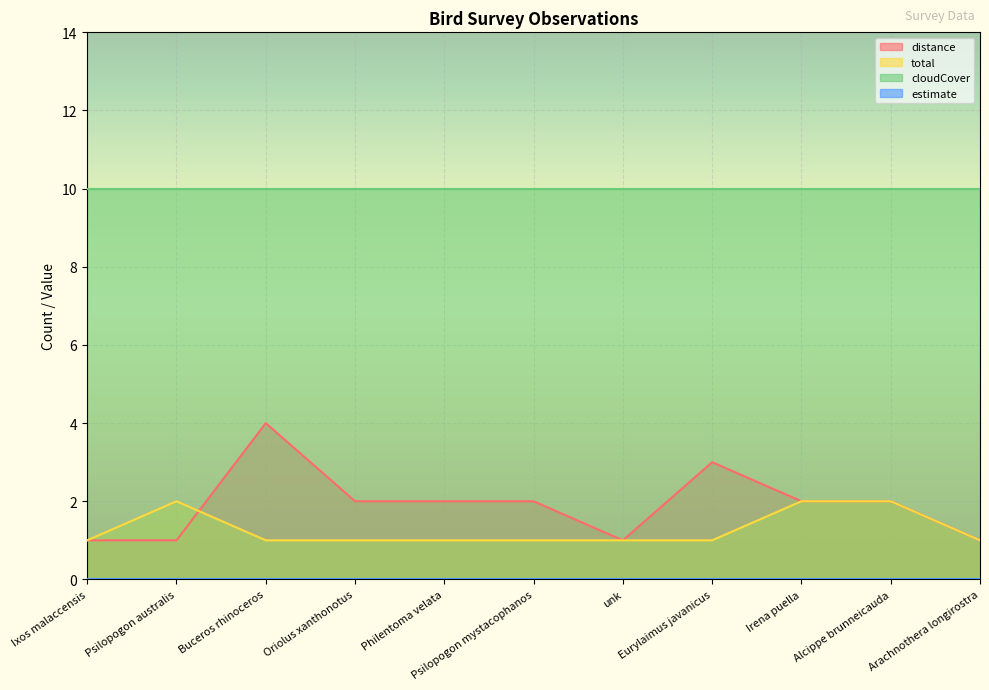

What is the average value of the total series?

1